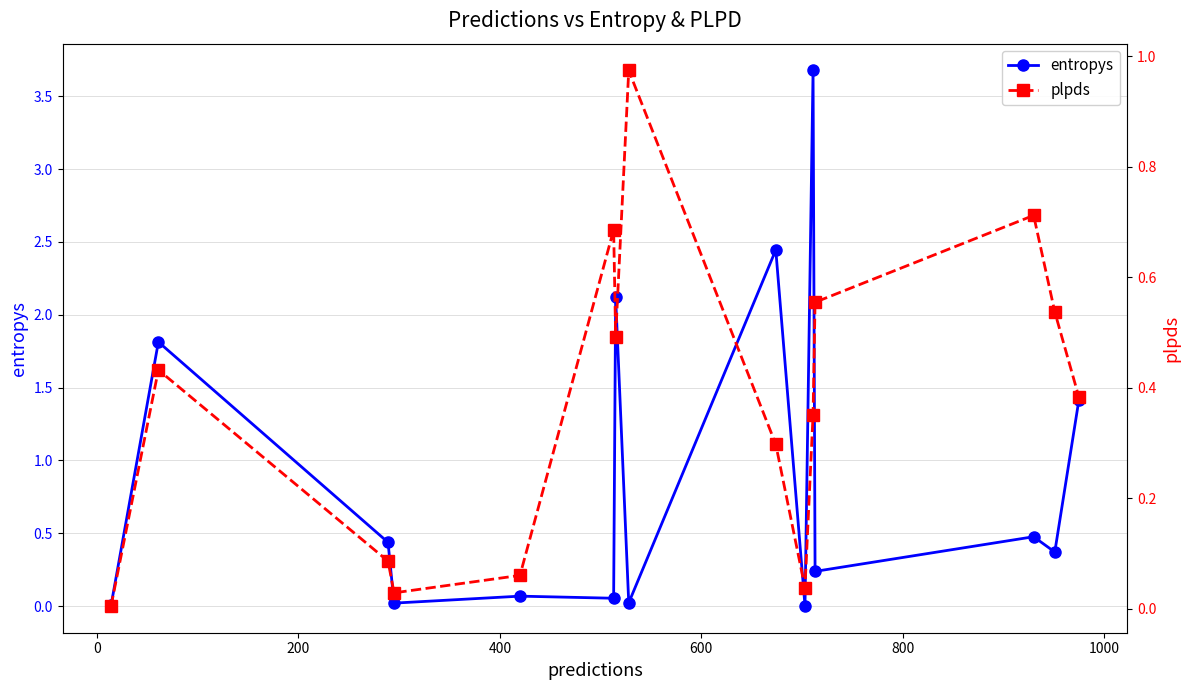

What is the value of the entropys point at the 15th from the left?

1.4